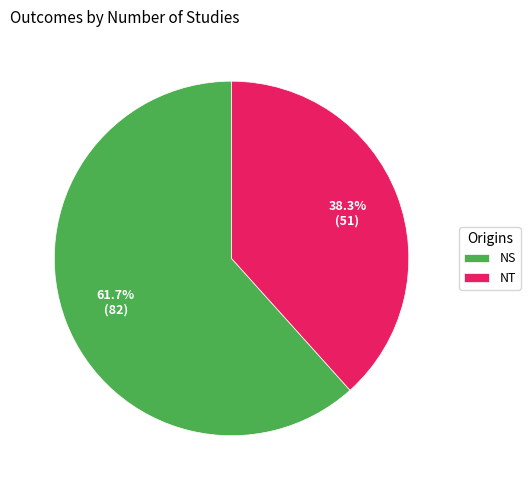

Which category accounts for the majority?

NS